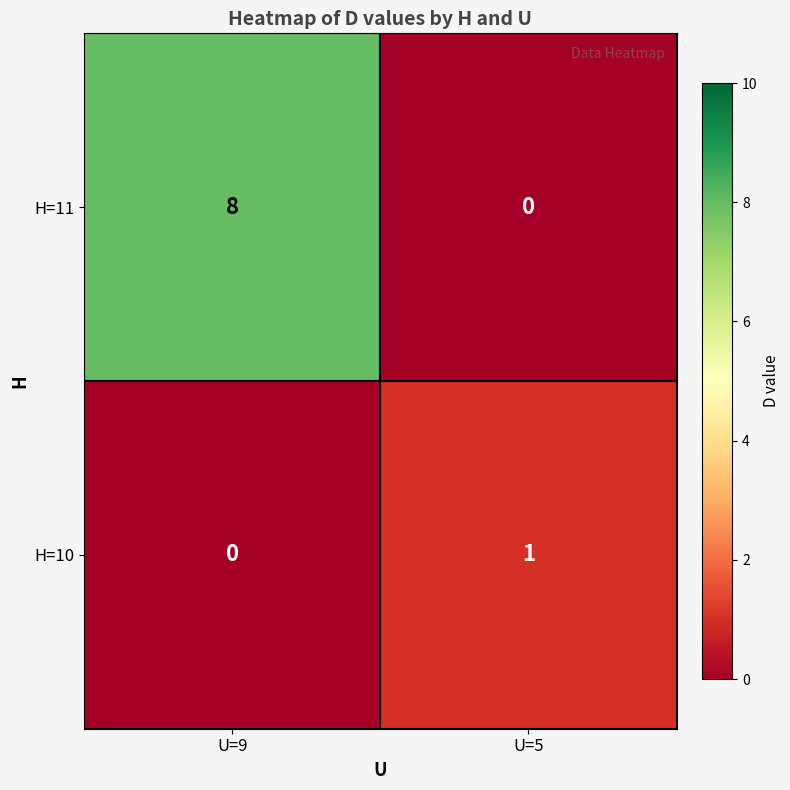

List the series in order of their peak value, highest first.

H=11, H=10